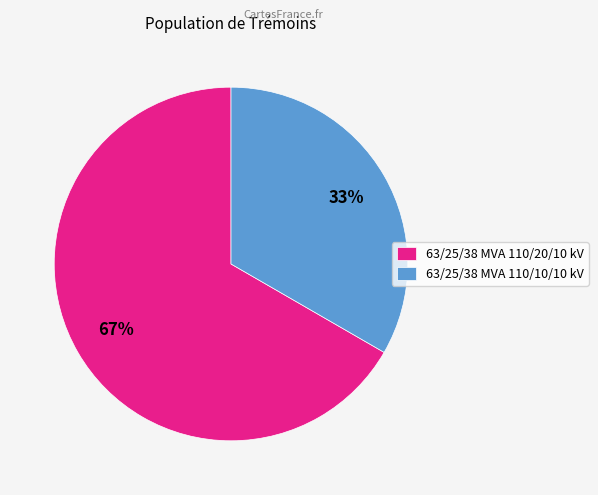

How many segments does this pie chart have?

2